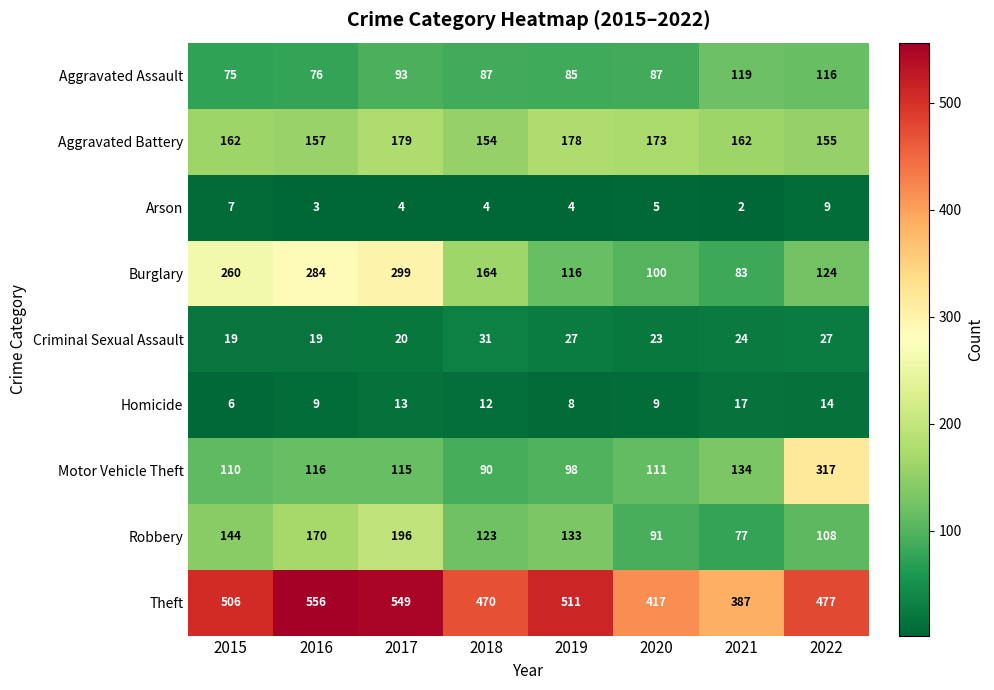

Where does the Aggravated Assault series first go above 87?

2017